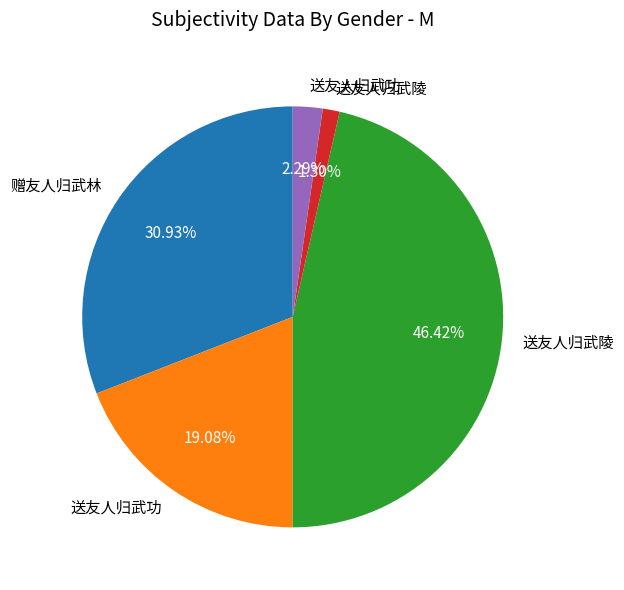

Is there any slice that represents more than half of the pie?

No